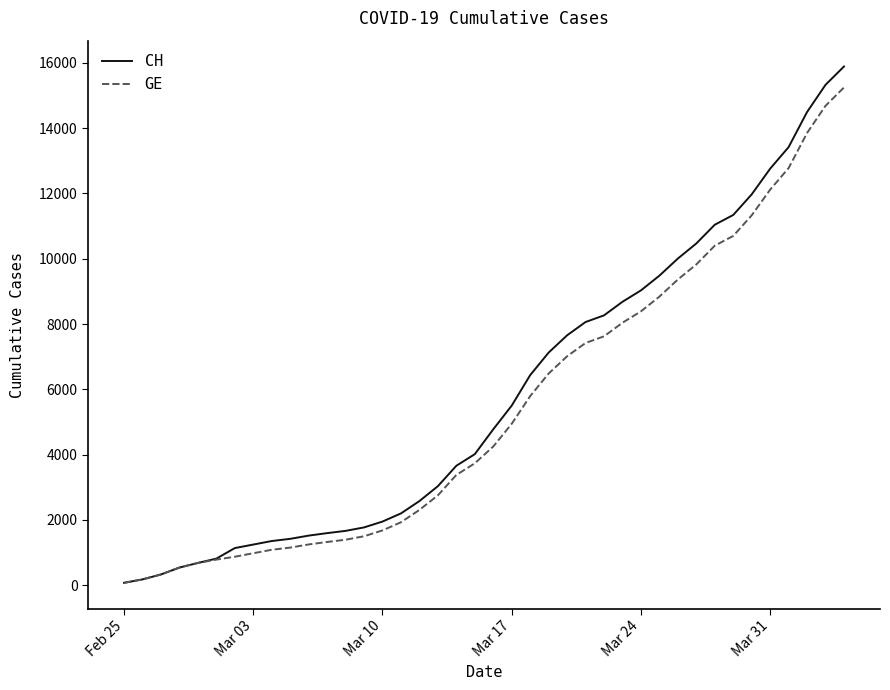

What is the maximum value for CH?

15888